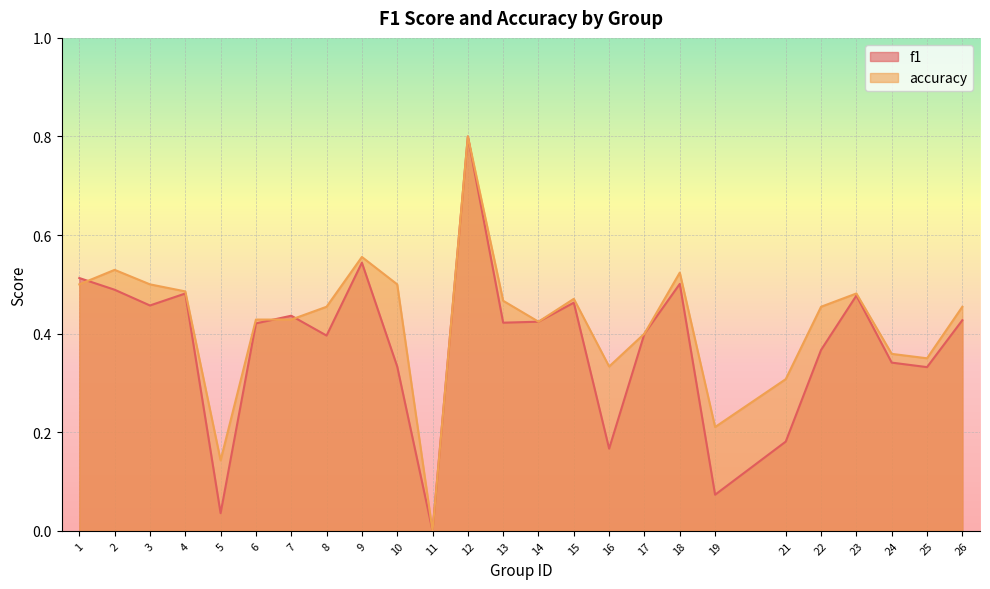

What is the difference between the maximum and minimum values in the f1 series?

0.8